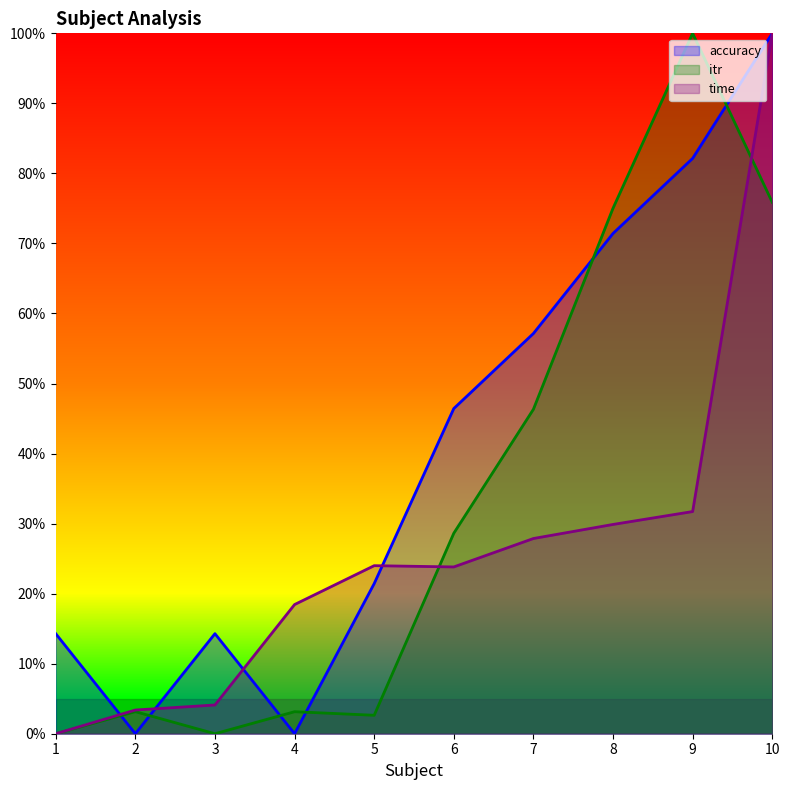

How many intersections are there between accuracy and time?

4